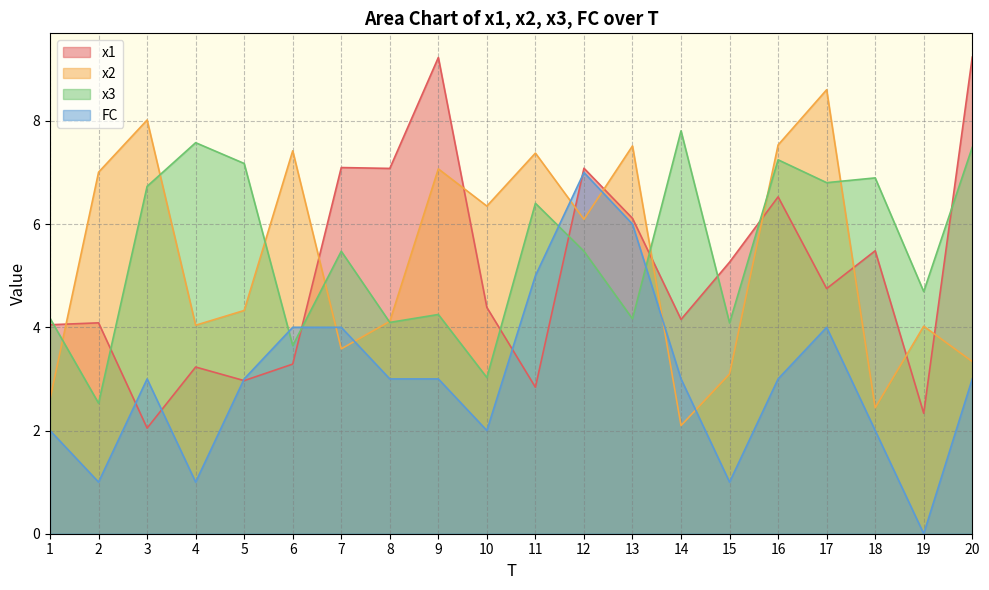

What is the greatest value displayed?

9.2